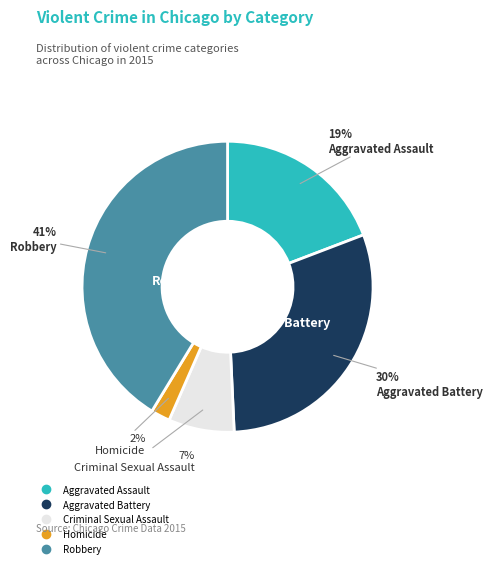

To the nearest percent, what is the combined percentage of Homicide and Aggravated Battery?

32%